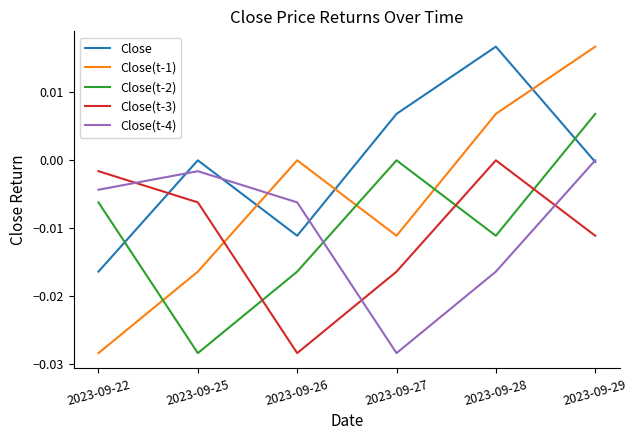

At which category does Close(t-3) reach its first local valley?

2023-09-26